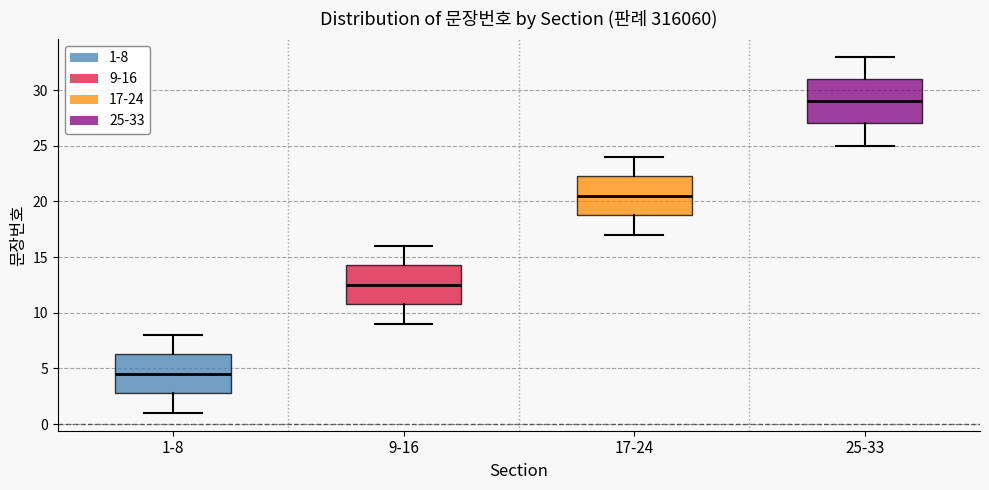

Which box's median line is the highest?

25-33